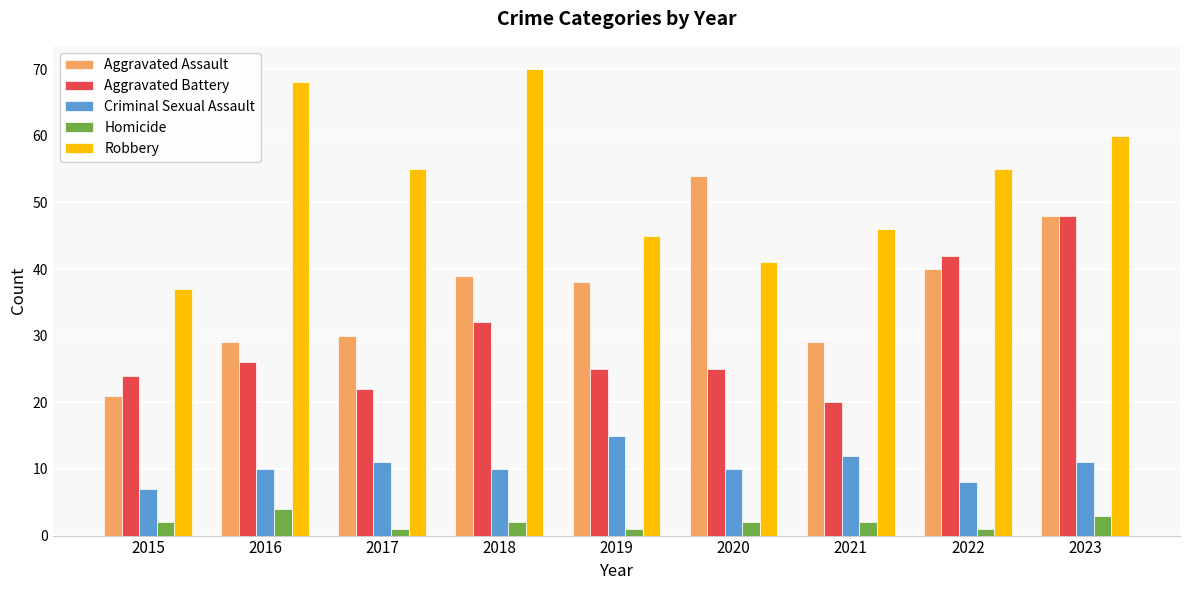

Reading left to right, extract all data points from this chart.

Aggravated Assault: 21	29	30	39	38	54	29	40	48
Aggravated Battery: 24	26	22	32	25	25	20	42	48
Criminal Sexual Assault: 7	10	11	10	15	10	12	8	11
Homicide: 2	4	1	2	1	2	2	1	3
Robbery: 37	68	55	70	45	41	46	55	60